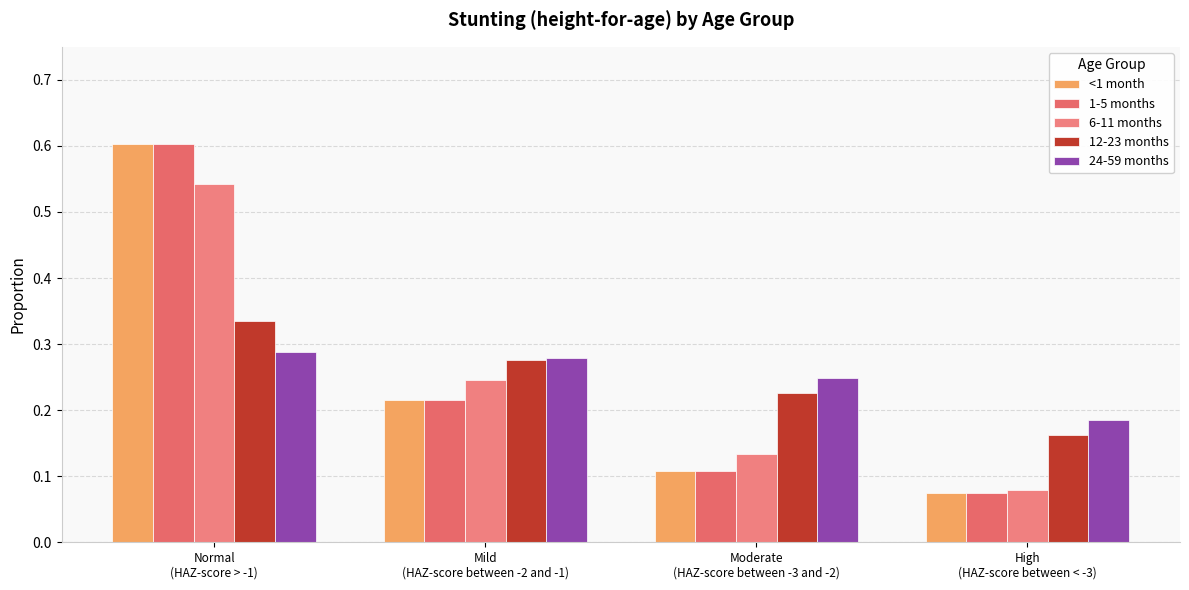

List the series in order of their peak value, highest first.

<1 month, 1-5 months, 6-11 months, 12-23 months, 24-59 months